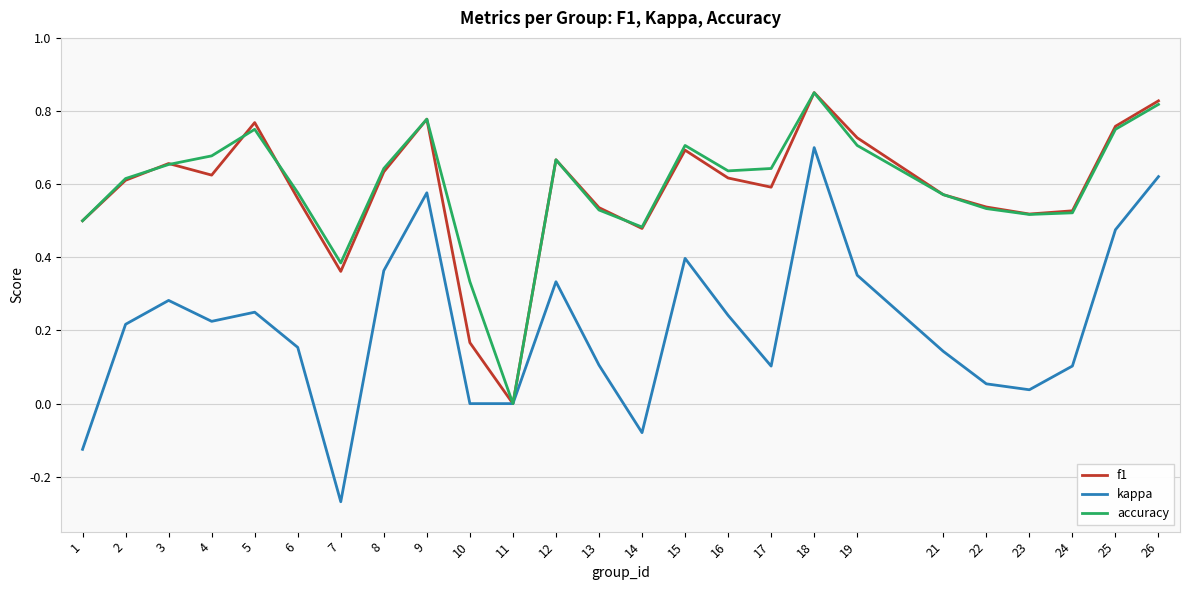

Which series changed the most between 6 and 15?

kappa